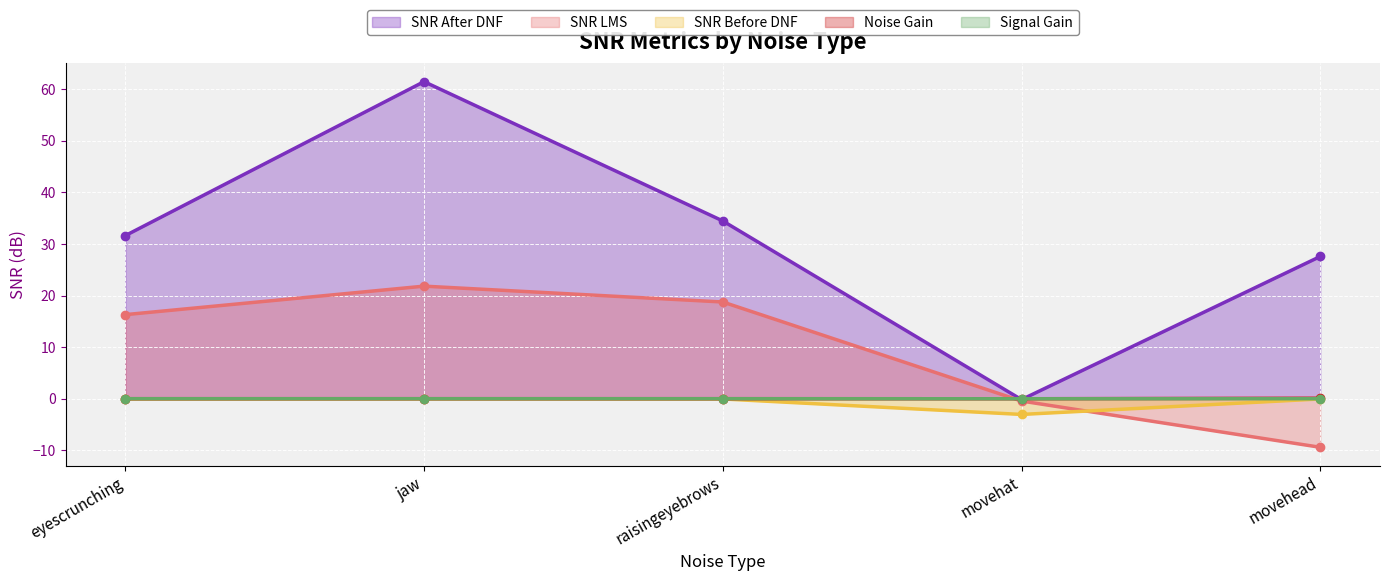

What is the difference between the SNR LMS values at movehead and movehat?

9.0